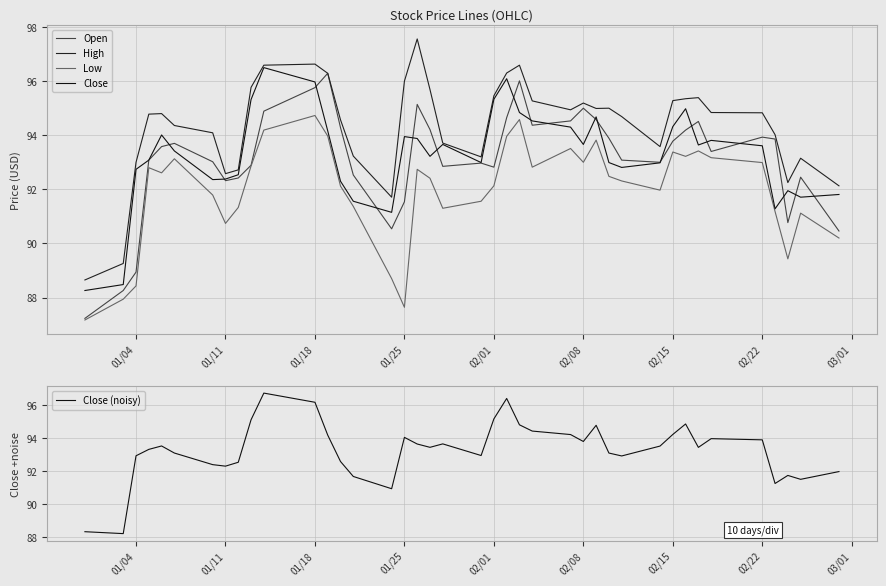

What is the difference between the maximum and minimum values in the High series?

8.9